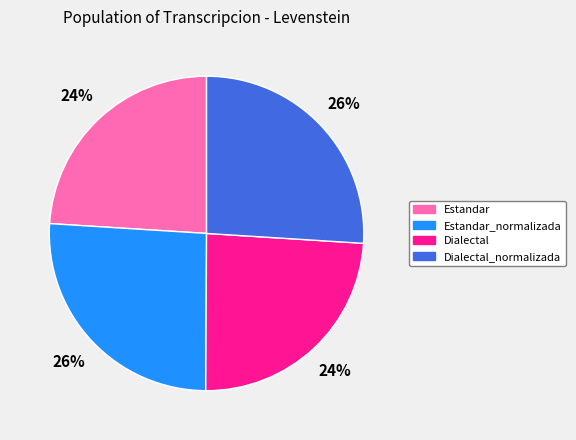

To the nearest percent, what is the combined percentage of Estandar_normalizada and Estandar?

50%